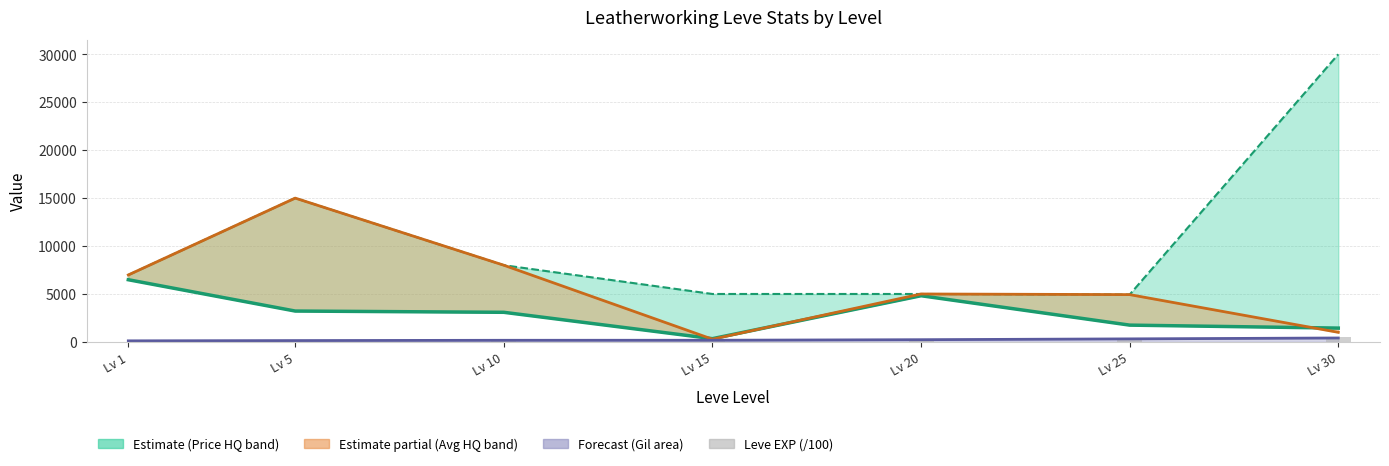

At which category is the sum across all series the highest?

Lv 5